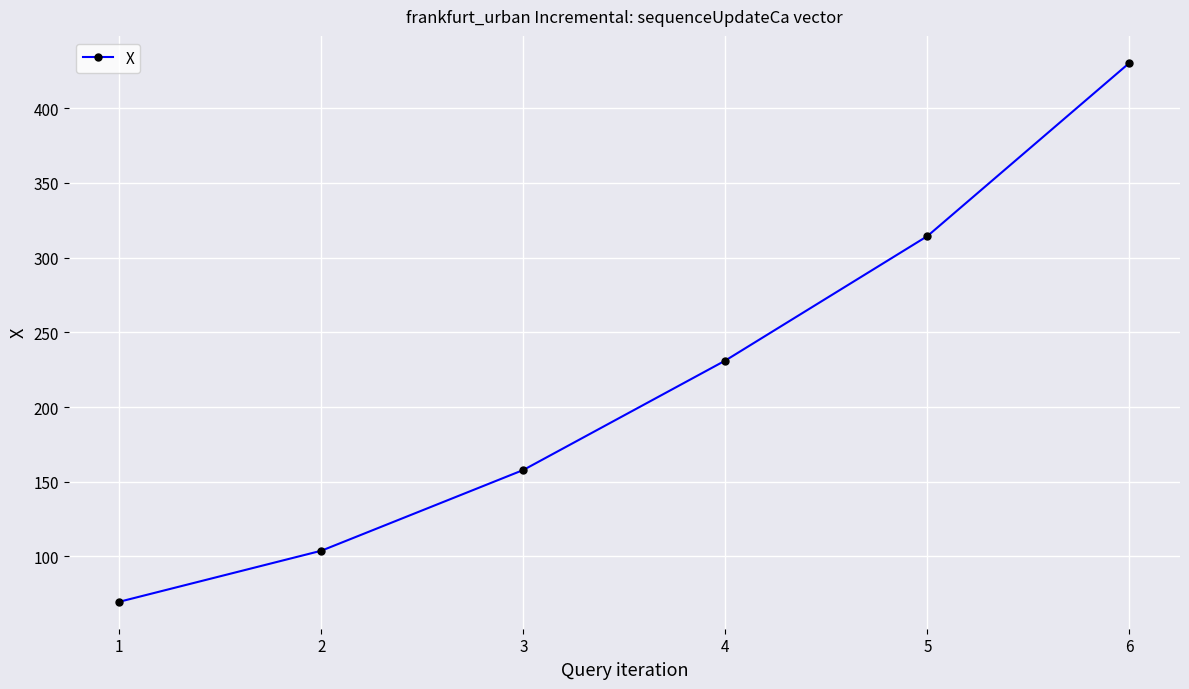

The chart shows a value of 111.4 at 6. True or false?

False